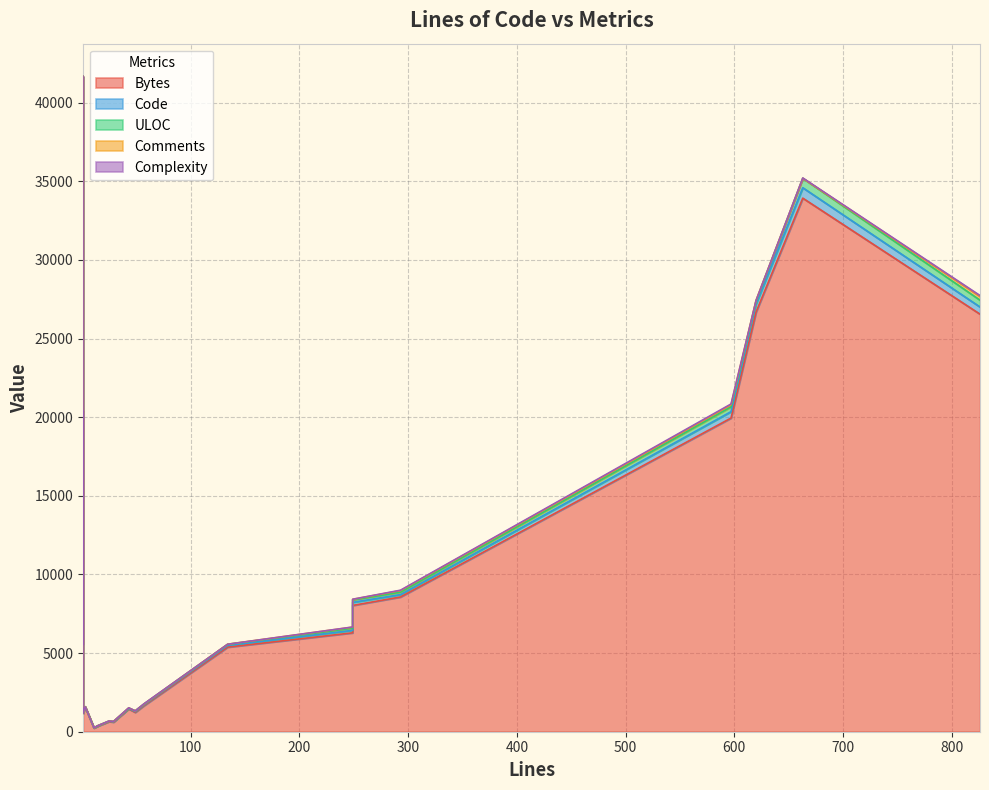

Rank the series by their maximum value, from highest to lowest.

Bytes, Code, ULOC, Comments, Complexity